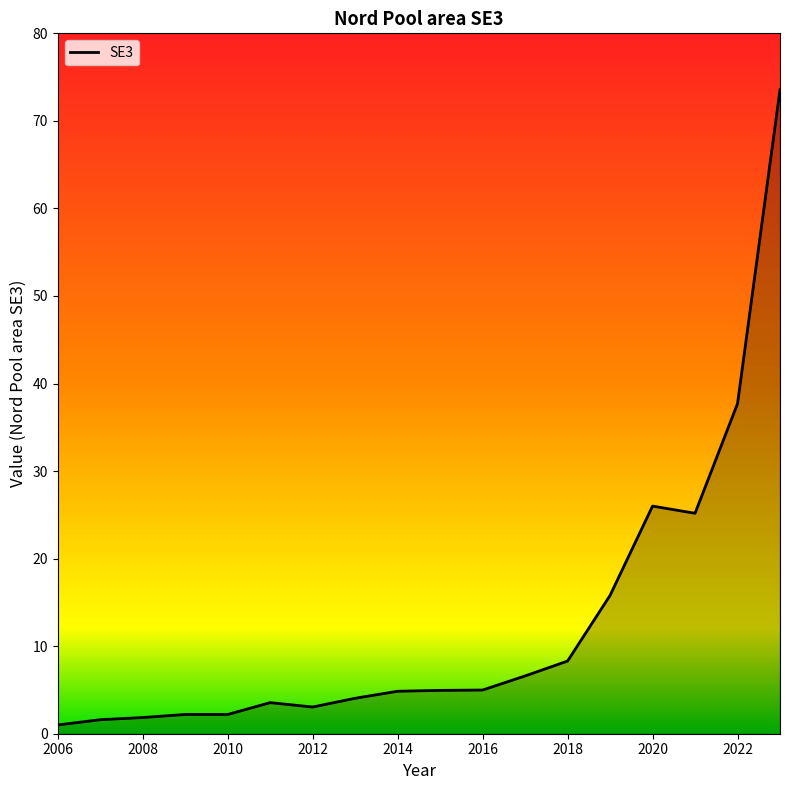

How many lines are shown in the chart?

1